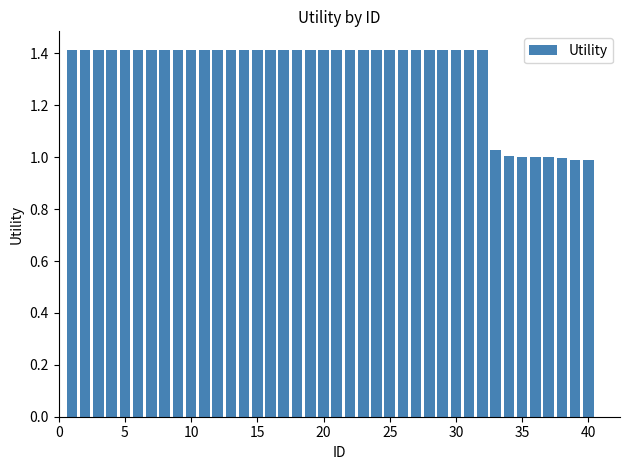

What is the value of the 10th bar from the left?

1.4